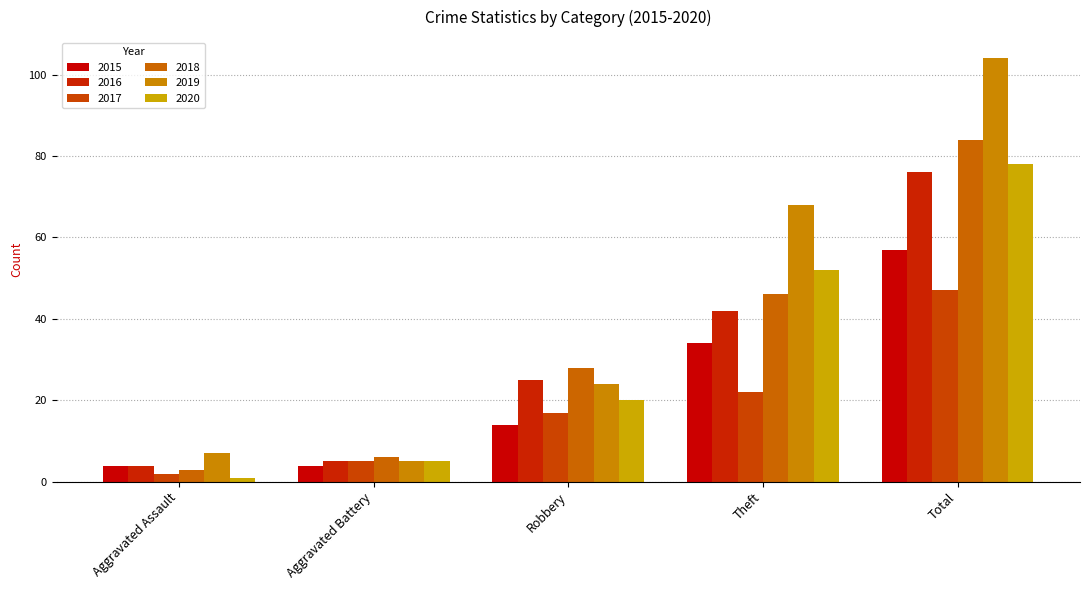

What position from the right is Theft?

2